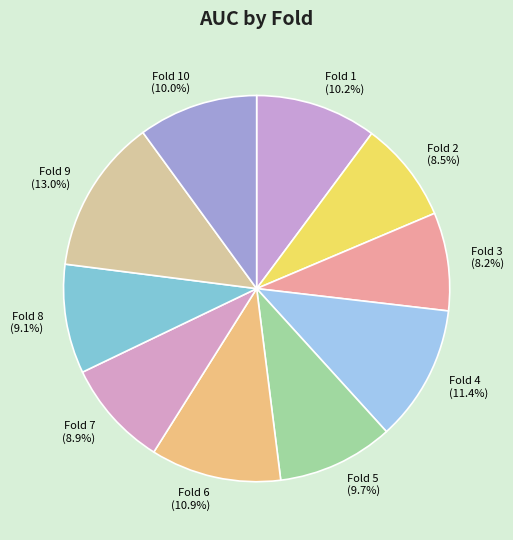

Between Fold 3 and Fold 7, which is larger?

Fold 7